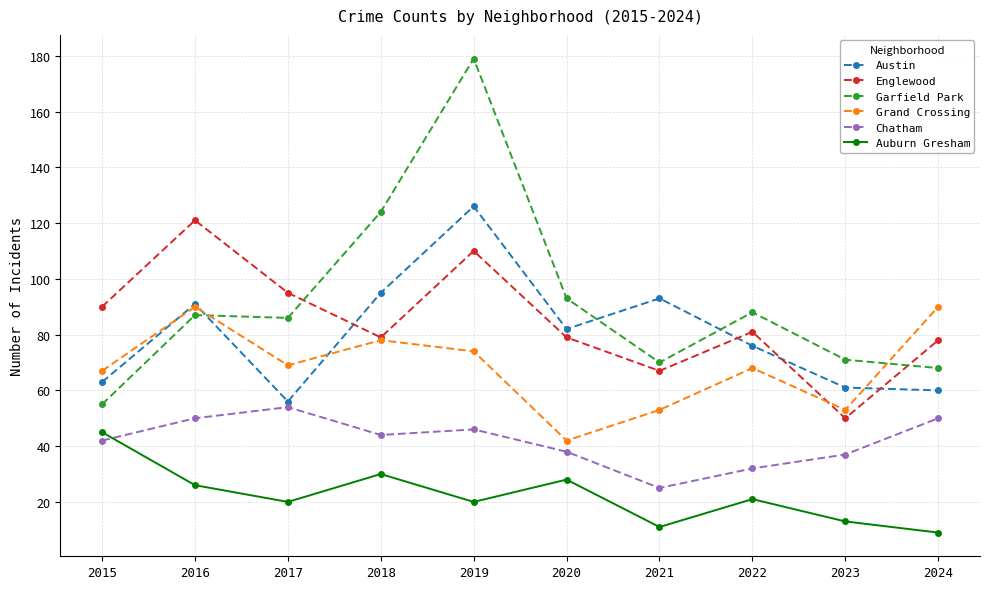

What is the sum of all Auburn Gresham values?

223